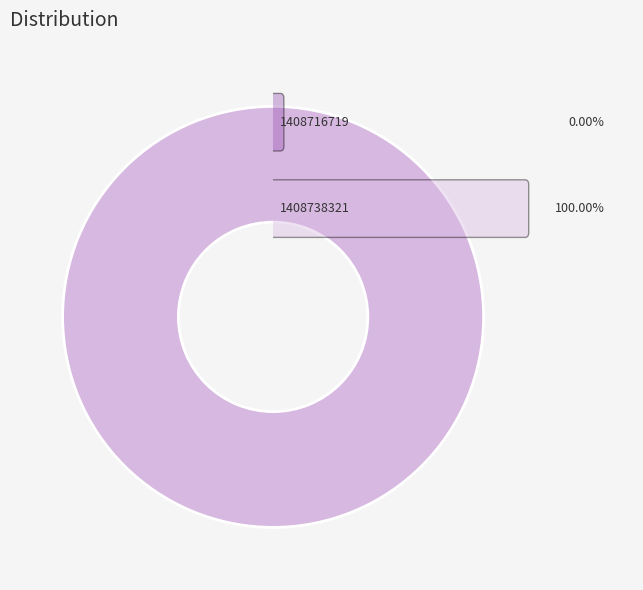

Which category accounts for the majority?

1408738321